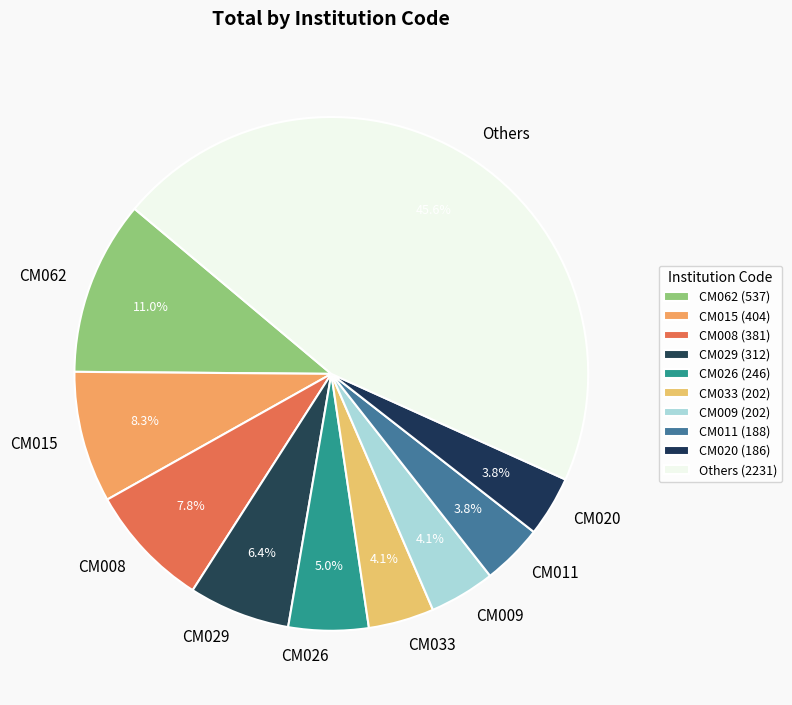

Approximately how many times larger is the value at CM008 compared to CM029?

1.2